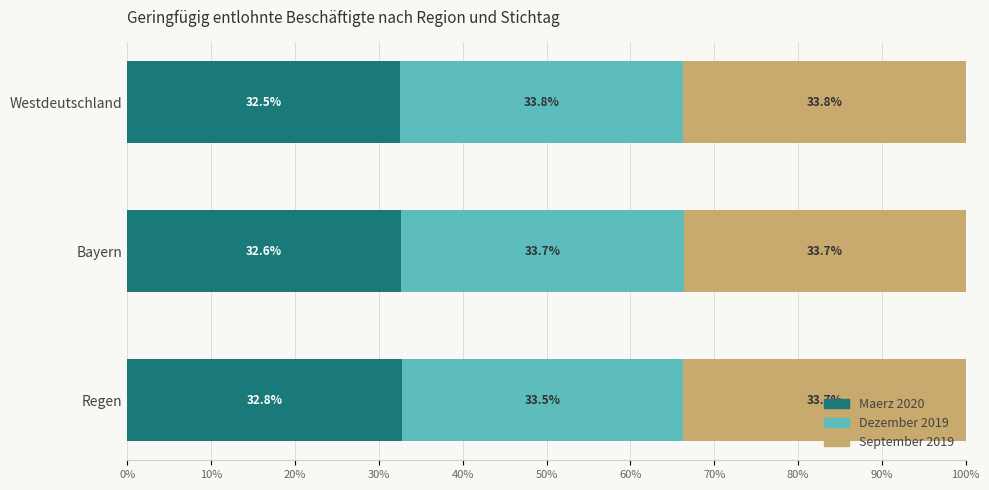

The value of Maerz 2020 at Regen is 32.8. True or false?

True